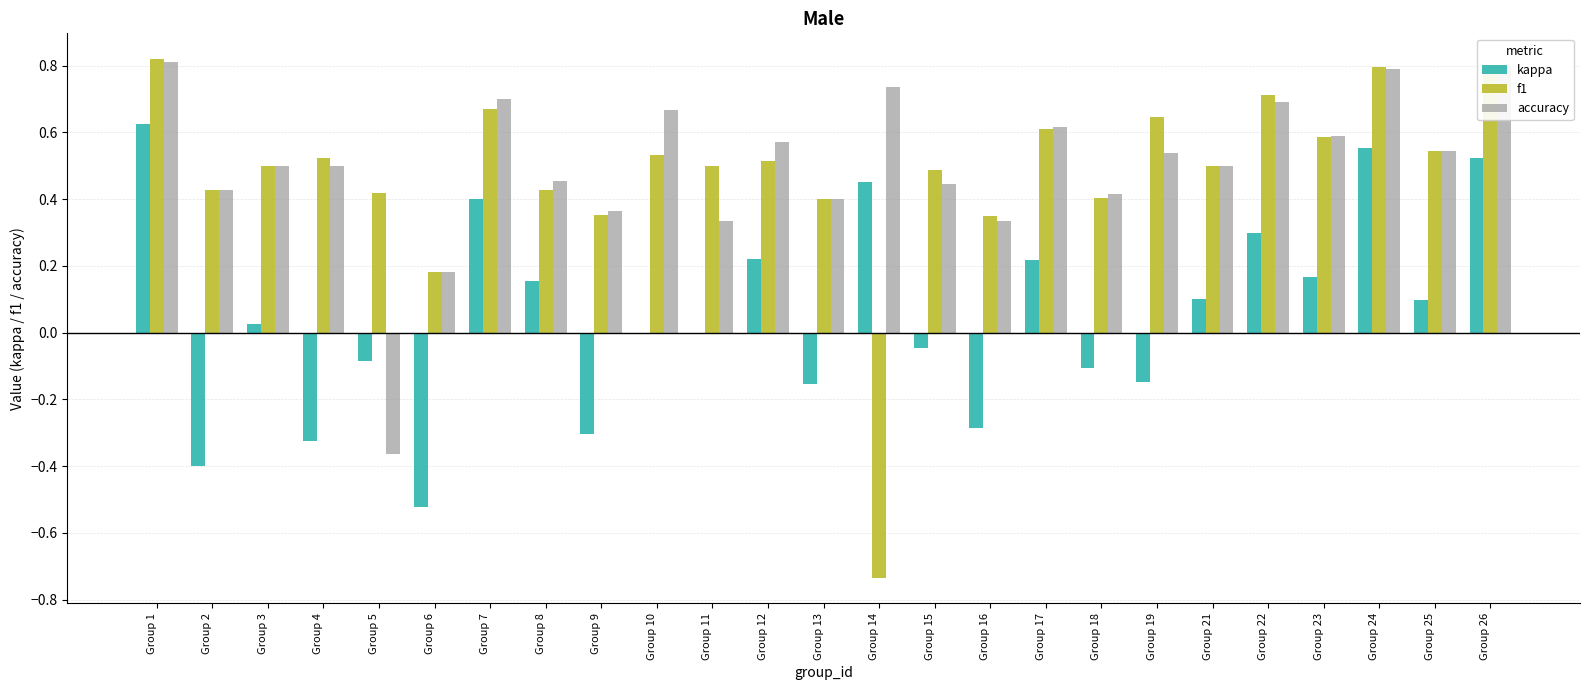

What is the sum of all f1 values?

12.0